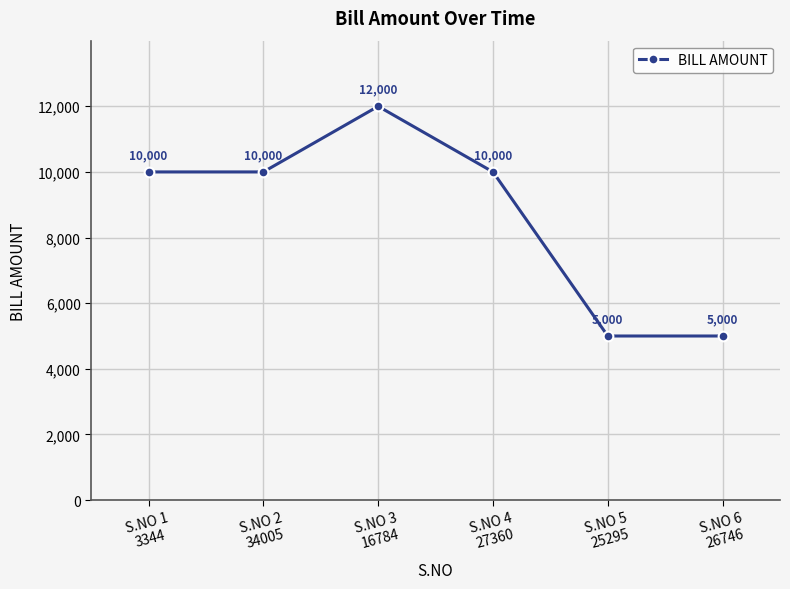

Reading left to right, what are all the values shown in this chart?

10000	10000	12000	10000	5000	5000